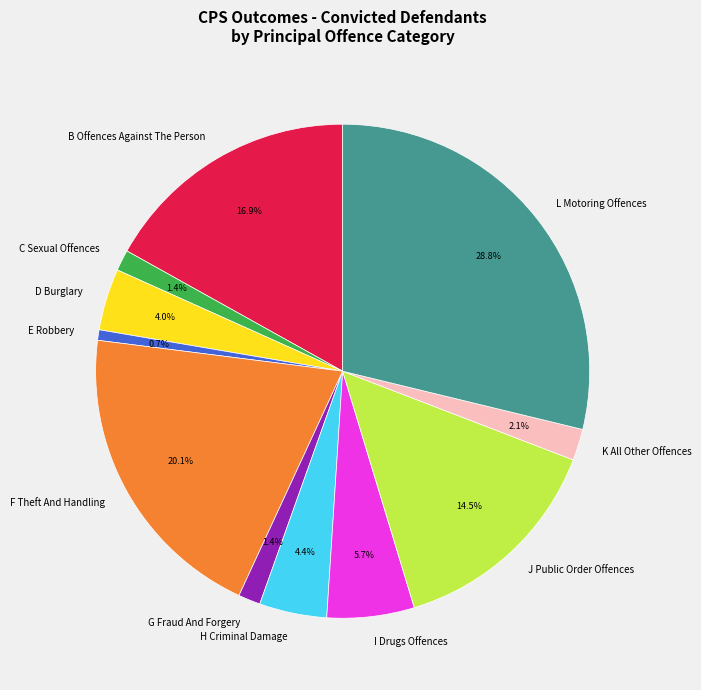

Between F Theft And Handling and L Motoring Offences, which is larger?

L Motoring Offences